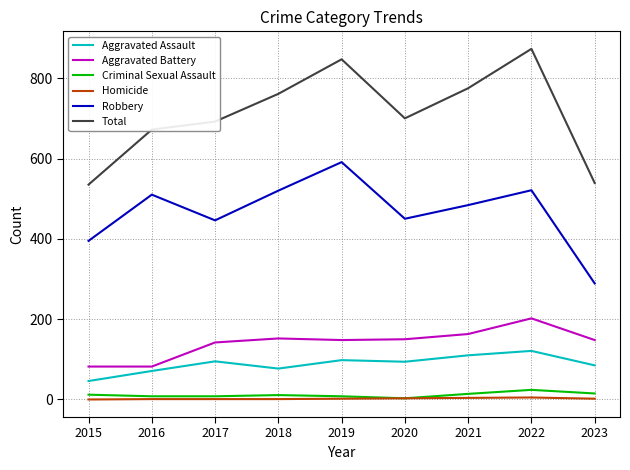

Count the number of data series in this chart.

6